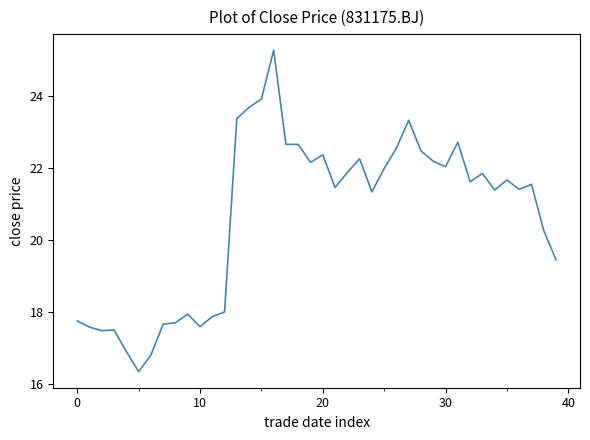

What is the greatest value displayed?

25.3